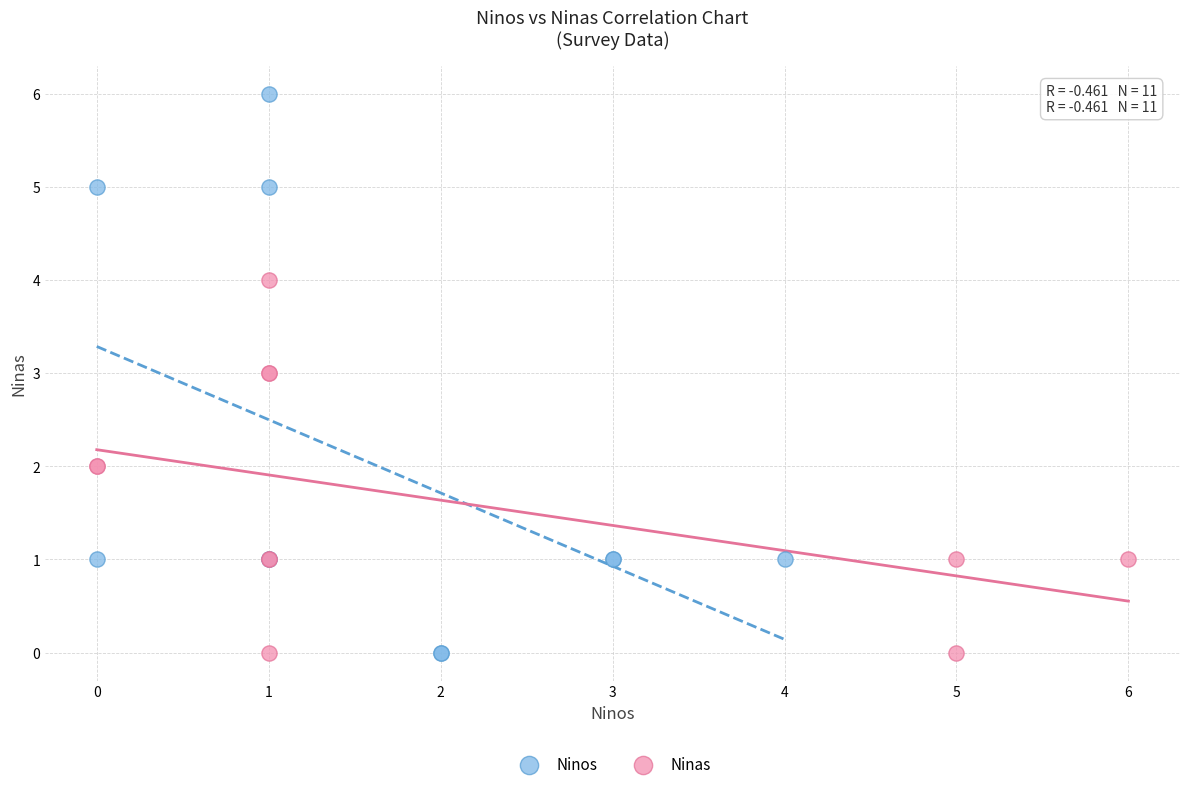

Which series reaches the maximum Y coordinate?

Ninos